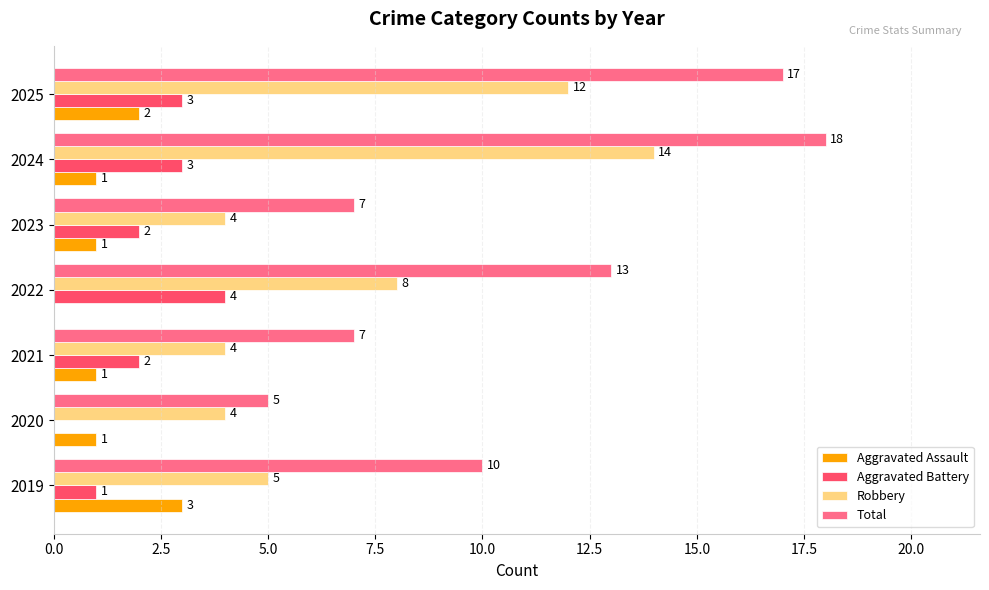

Which series changed the most between 2019 and 2020?

Total